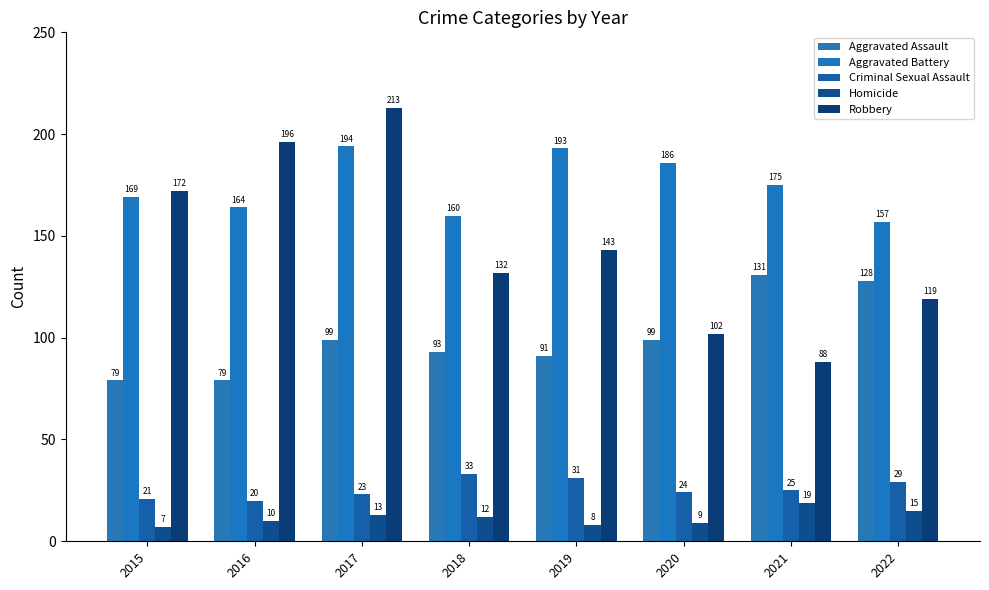

Reading left to right, what are all the values shown in this chart?

Aggravated Assault: 79	79	99	93	91	99	131	128
Aggravated Battery: 169	164	194	160	193	186	175	157
Criminal Sexual Assault: 21	20	23	33	31	24	25	29
Homicide: 7	10	13	12	8	9	19	15
Robbery: 172	196	213	132	143	102	88	119